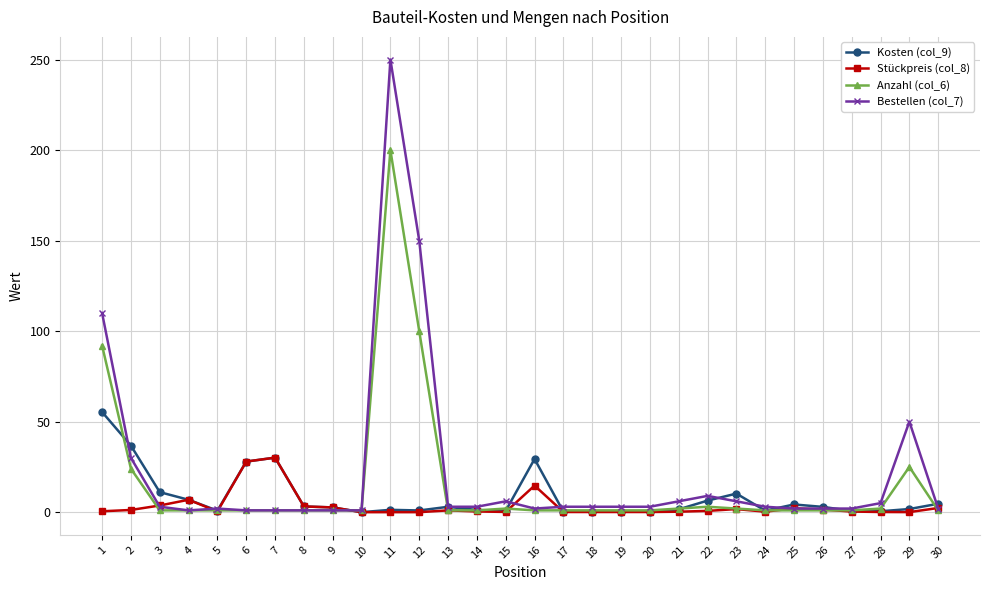

The Anzahl (col_6) series shows 1.0 at 13. True or false?

True